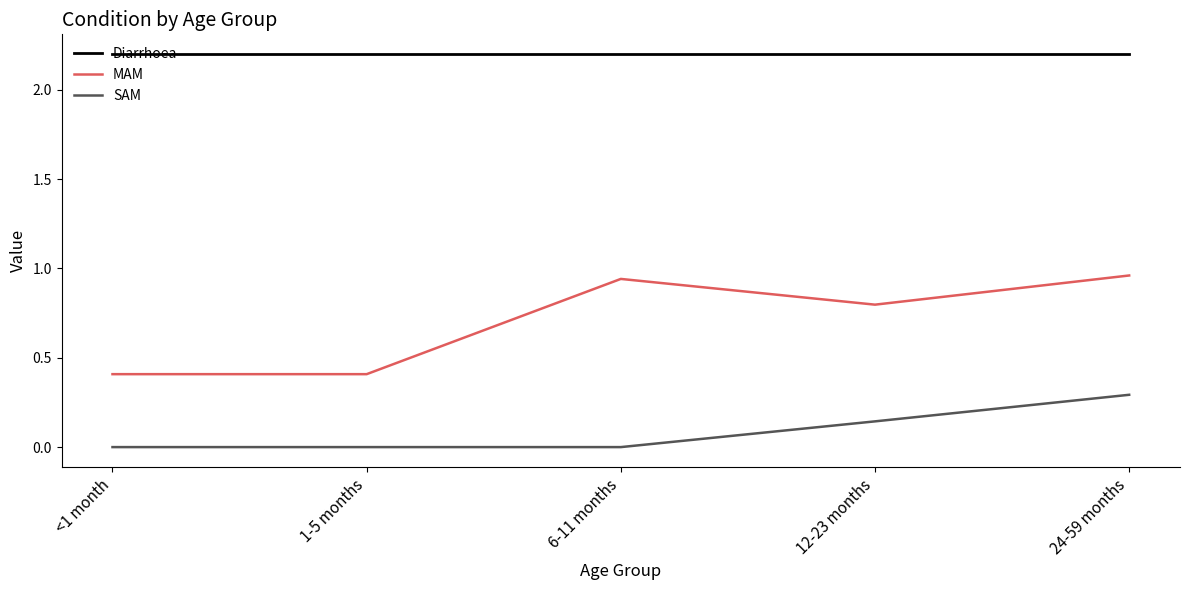

True or false: MAM and SAM intersect in this chart.

False